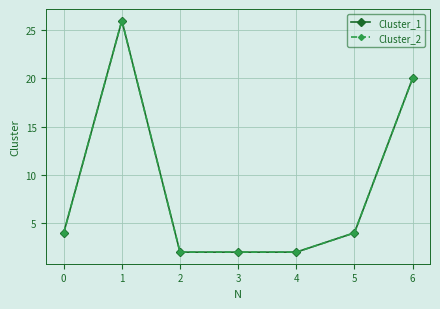

True or false: Cluster_2 and Cluster_1 intersect in this chart.

False